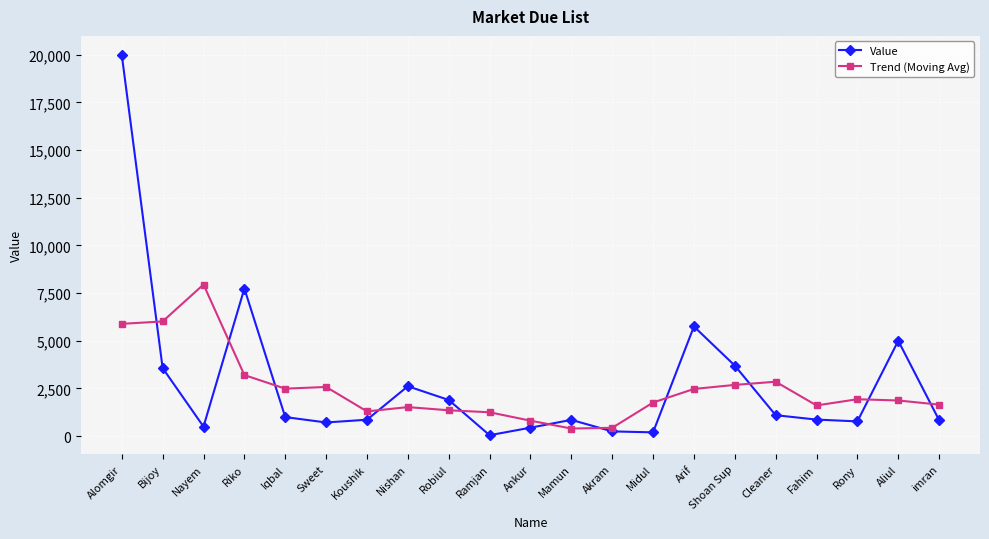

What is the difference between the maximum and minimum values in the Trend (Moving Avg) series?

7549.5